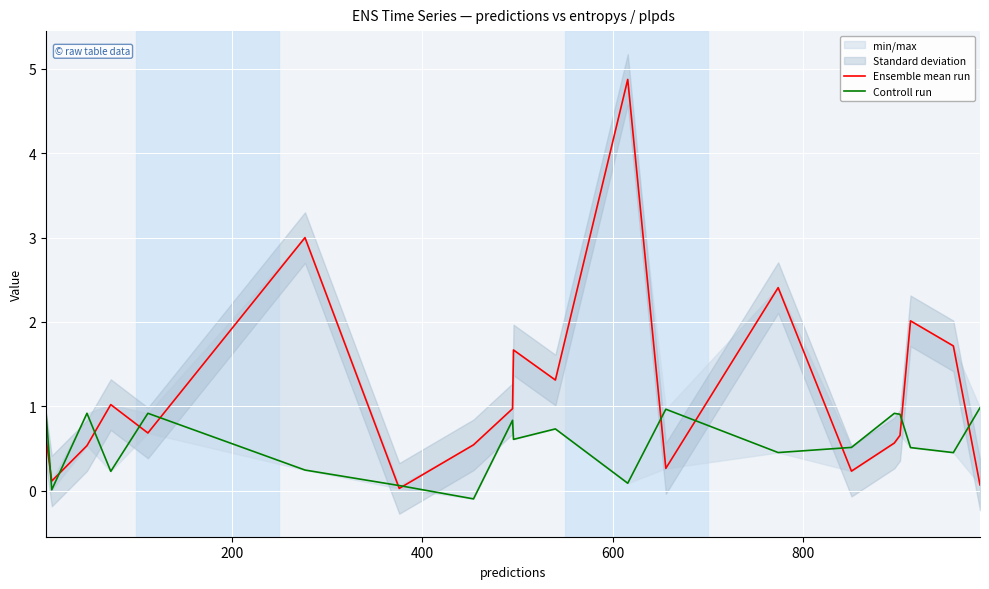

True or false: Ensemble mean run and Controll run intersect in this chart.

True